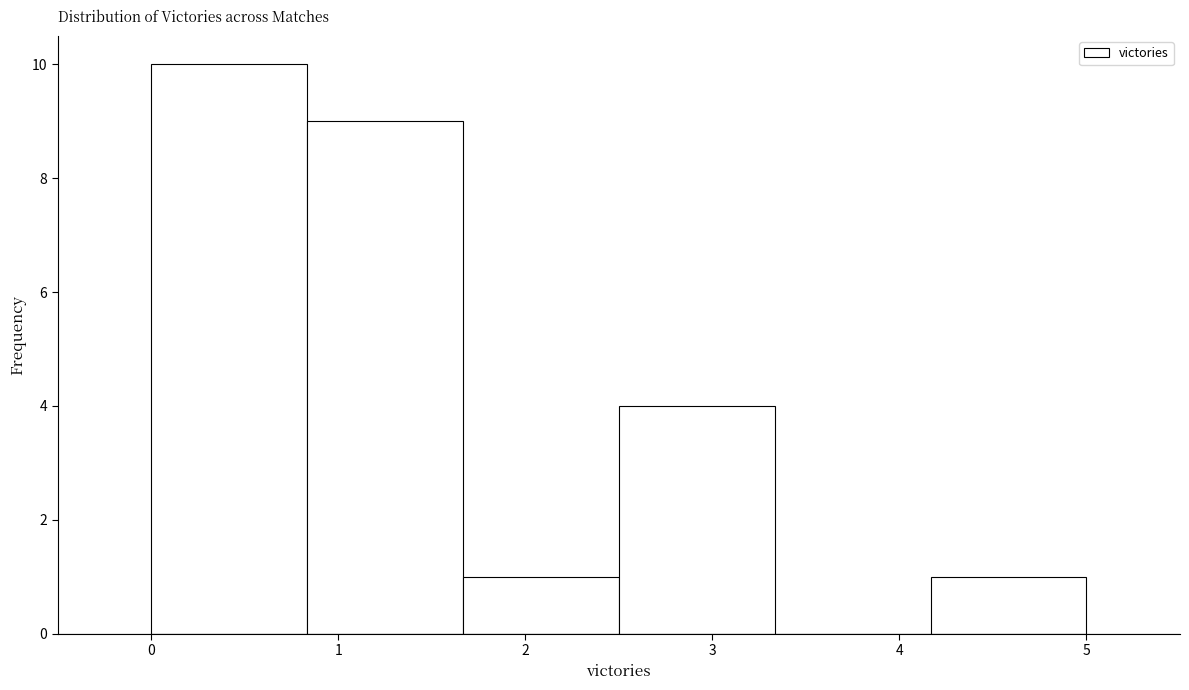

Which range on the x-axis has the tallest bar?

0.0 to 0.8